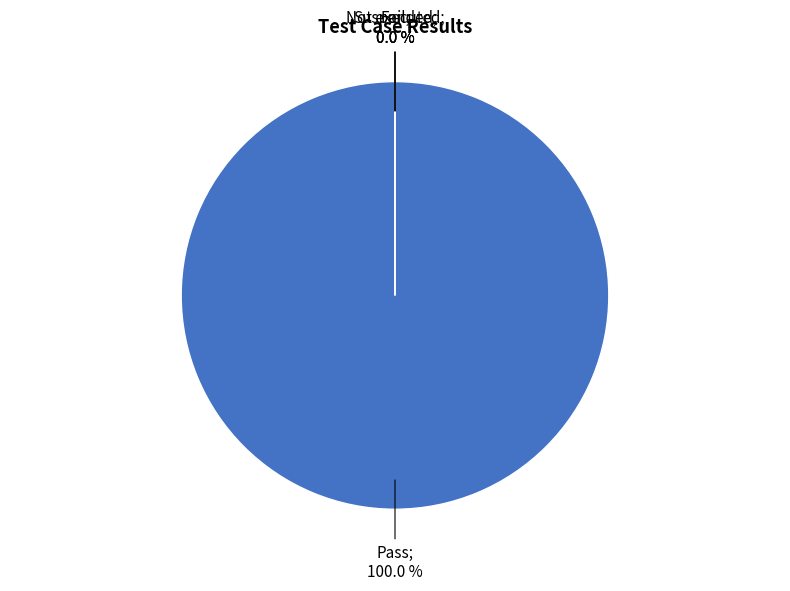

Do Suspended and Not executed together represent more than half of the pie?

No